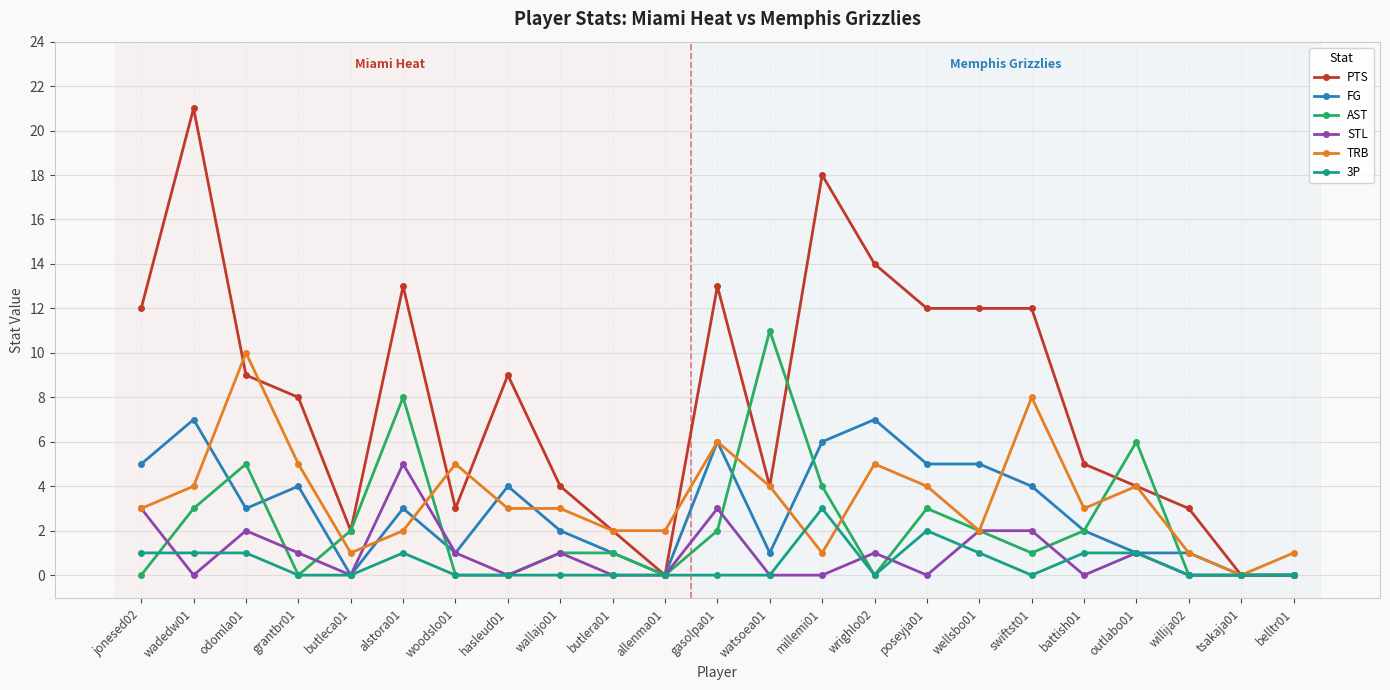

How many lines are shown in the chart?

6